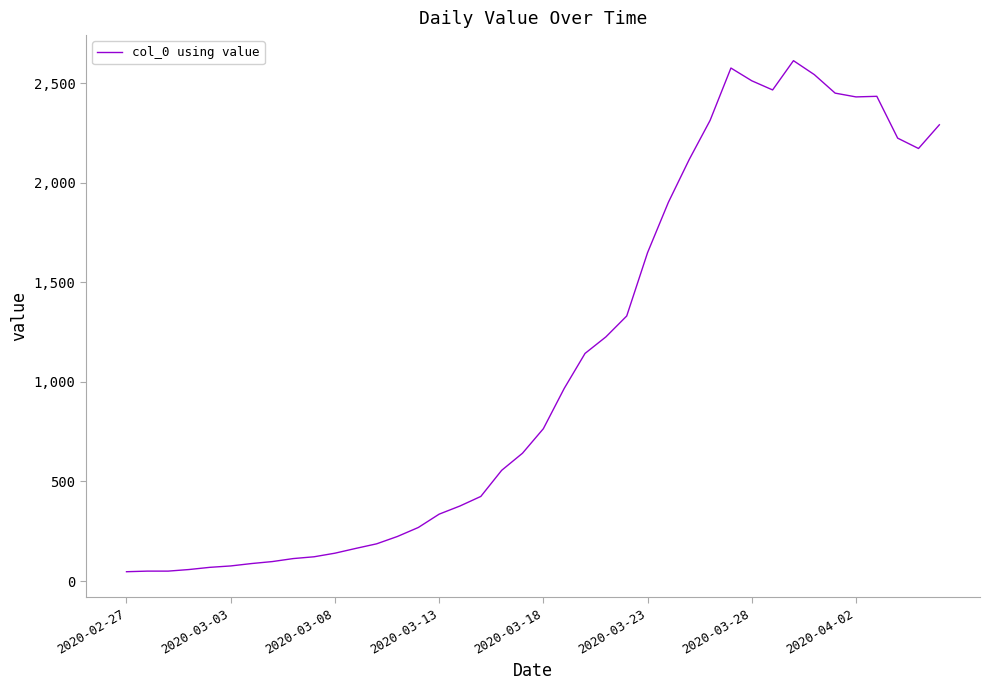

How many lines are shown in the chart?

1